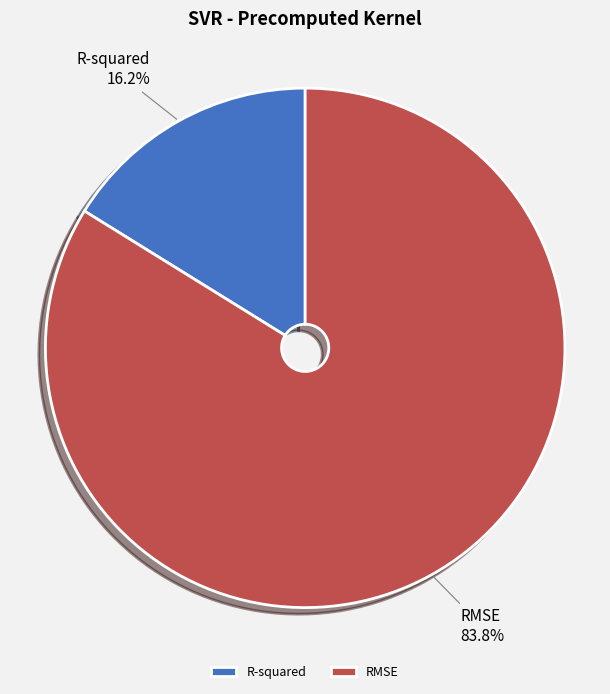

To the nearest percent, what is the difference between the RMSE and R-squared slice percentages?

68%